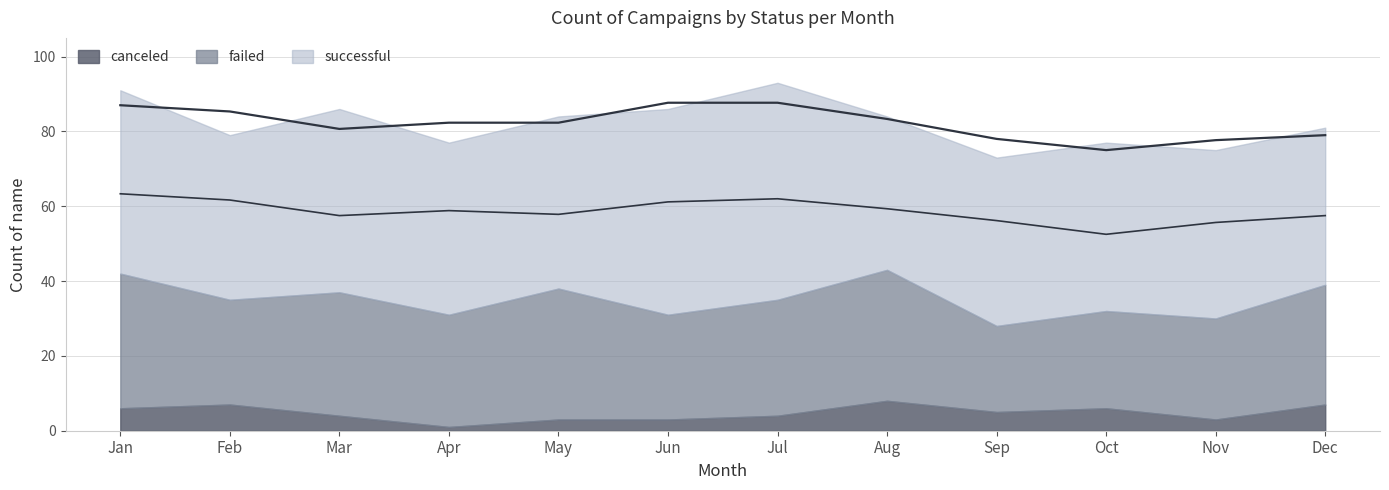

Reading left to right, list all the values displayed in this chart.

successful: Jan=49	Feb=44	Mar=49	Apr=46	May=46	Jun=55	Jul=58	Aug=41	Sep=45	Oct=45	Nov=45	Dec=42
failed: Jan=36	Feb=28	Mar=33	Apr=30	May=35	Jun=28	Jul=31	Aug=35	Sep=23	Oct=26	Nov=27	Dec=32
canceled: Jan=6	Feb=7	Mar=4	Apr=1	May=3	Jun=3	Jul=4	Aug=8	Sep=5	Oct=6	Nov=3	Dec=7